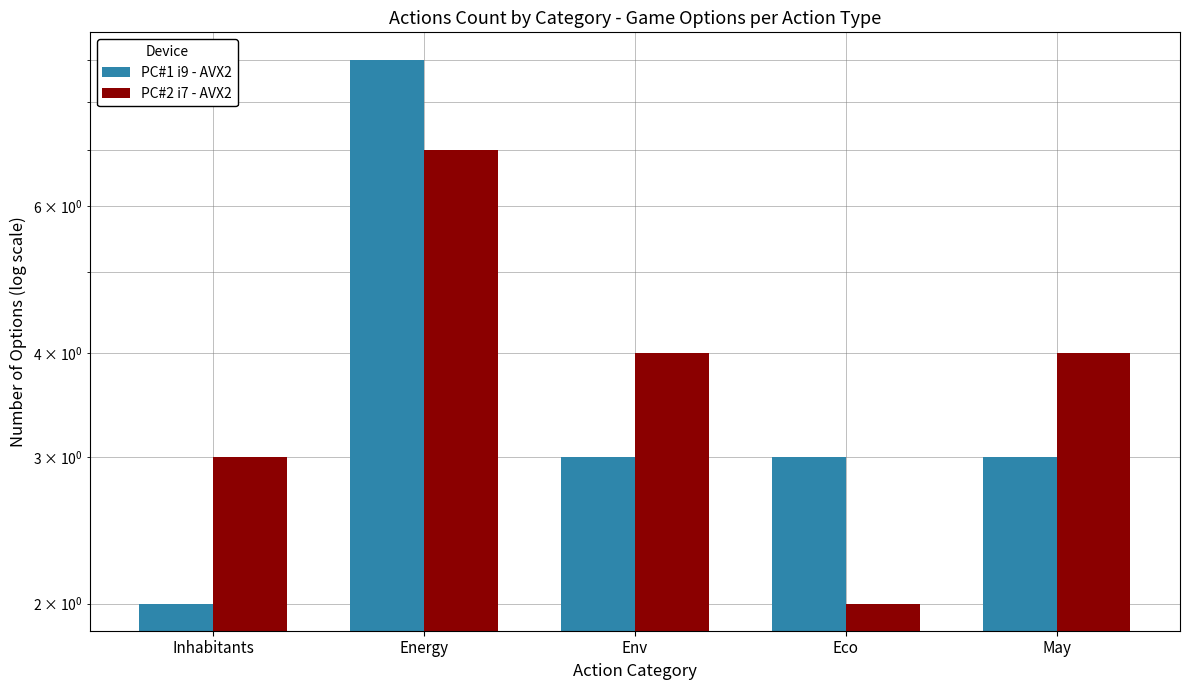

How many data points in PC#1 i9 - AVX2 are above 3?

1